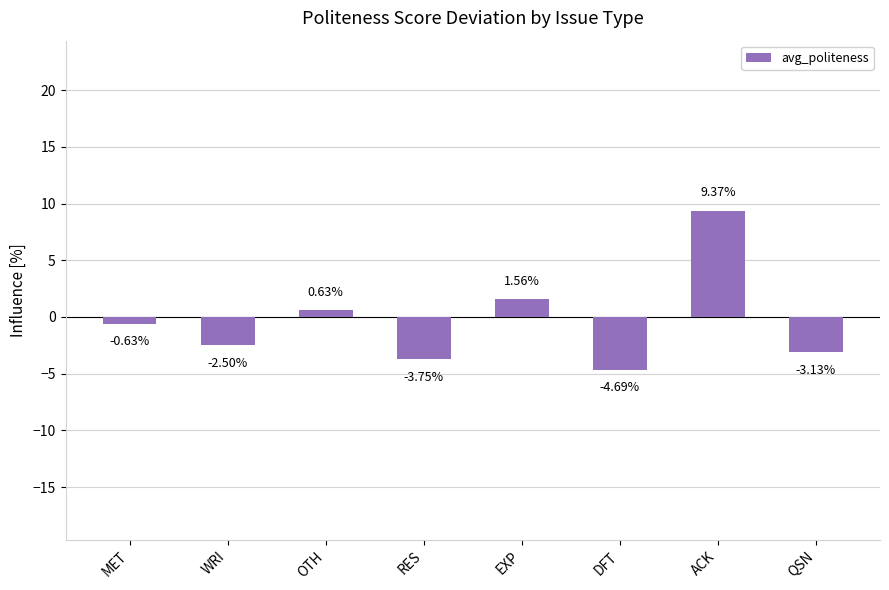

Where does the data first go above 0?

OTH